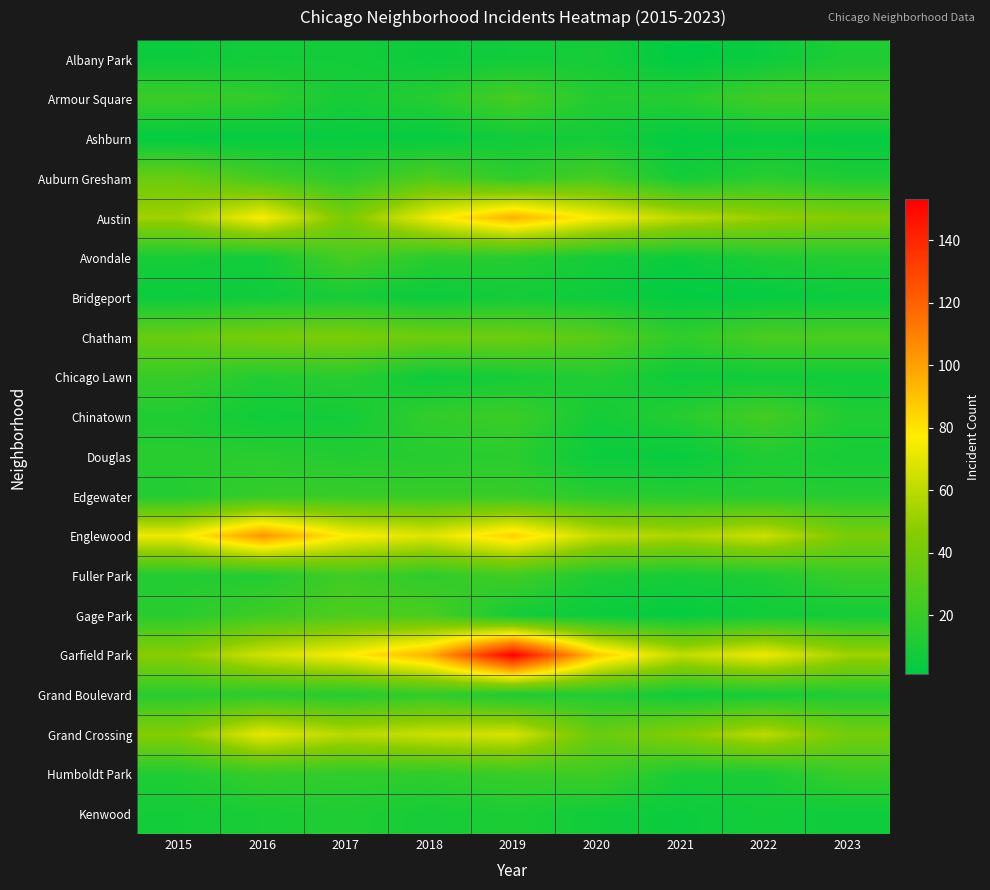

Reading right to left, what are all the values shown in this chart?

Albany Park: 2023=12	2022=5	2021=1	2020=9	2019=7	2018=5	2017=8	2016=8	2015=5
Armour Square: 2023=23	2022=23	2021=14	2020=13	2019=25	2018=14	2017=9	2016=17	2015=21
Ashburn: 2023=3	2022=4	2021=2	2020=8	2019=7	2018=3	2017=4	2016=3	2015=2
Auburn Gresham: 2023=11	2022=15	2021=8	2020=25	2019=17	2018=28	2017=16	2016=24	2015=37
Austin: 2023=45	2022=51	2021=60	2020=75	2019=95	2018=73	2017=42	2016=76	2015=53
Avondale: 2023=13	2022=11	2021=5	2020=8	2019=14	2018=15	2017=25	2016=7	2015=9
Bridgeport: 2023=5	2022=3	2021=2	2020=6	2019=8	2018=5	2017=9	2016=7	2015=5
Chatham: 2023=26	2022=26	2021=17	2020=31	2019=38	2018=38	2017=43	2016=42	2015=36
Chicago Lawn: 2023=7	2022=7	2021=6	2020=13	2019=9	2018=6	2017=15	2016=13	2015=20
Chinatown: 2023=12	2022=24	2021=14	2020=8	2019=21	2018=18	2017=8	2016=7	2015=12
Douglas: 2023=9	2022=12	2021=4	2020=5	2019=15	2018=14	2017=13	2016=15	2015=15
Edgewater: 2023=14	2022=14	2021=14	2020=15	2019=20	2018=20	2017=20	2016=19	2015=13
Englewood: 2023=42	2022=64	2021=56	2020=62	2019=86	2018=69	2017=77	2016=103	2015=73
Fuller Park: 2023=20	2022=11	2021=9	2020=11	2019=23	2018=17	2017=23	2016=13	2015=13
Gage Park: 2023=8	2022=7	2021=3	2020=5	2019=8	2018=26	2017=27	2016=22	2015=15
Garfield Park: 2023=53	2022=73	2021=61	2020=88	2019=153	2018=95	2017=76	2016=65	2015=47
Grand Boulevard: 2023=12	2022=9	2021=7	2020=13	2019=11	2018=18	2017=14	2016=16	2015=15
Grand Crossing: 2023=40	2022=60	2021=46	2020=36	2019=67	2018=64	2017=59	2016=71	2015=46
Humboldt Park: 2023=20	2022=10	2021=10	2020=22	2019=20	2018=17	2017=17	2016=19	2015=12
Kenwood: 2023=6	2022=8	2021=5	2020=7	2019=11	2018=9	2017=12	2016=10	2015=8